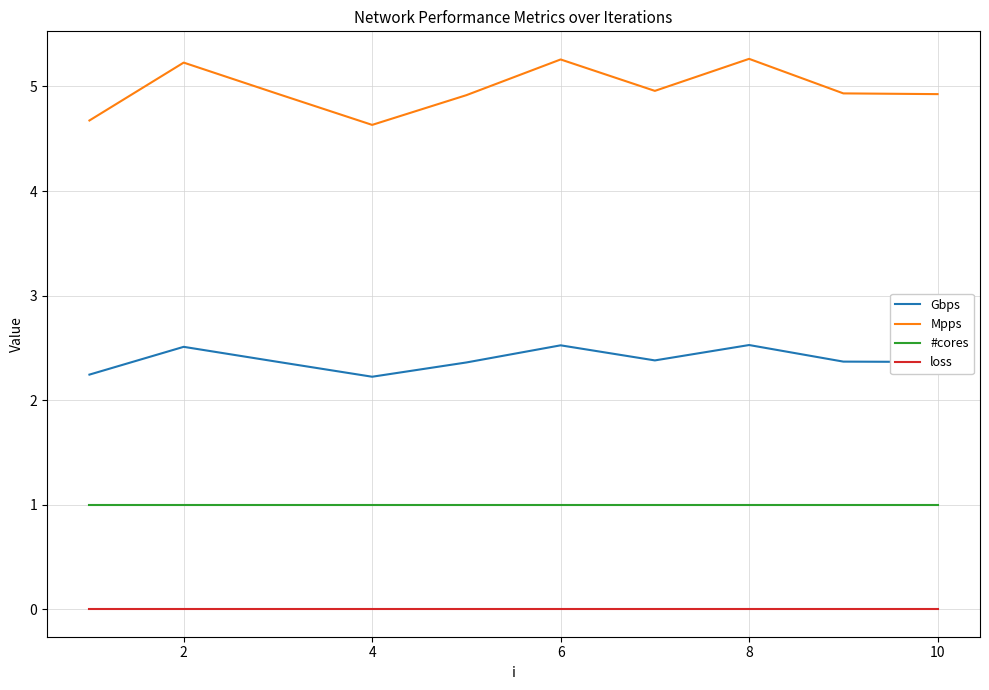

Which series has the largest total across all categories?

Mpps